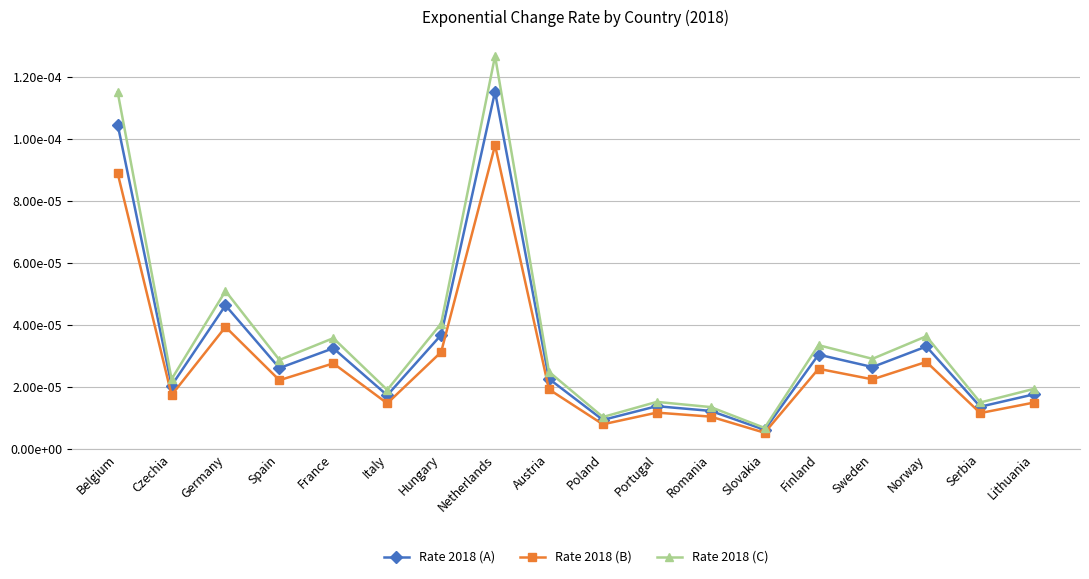

True or false: Rate 2018 (A) has more than 0 interior local peaks.

True